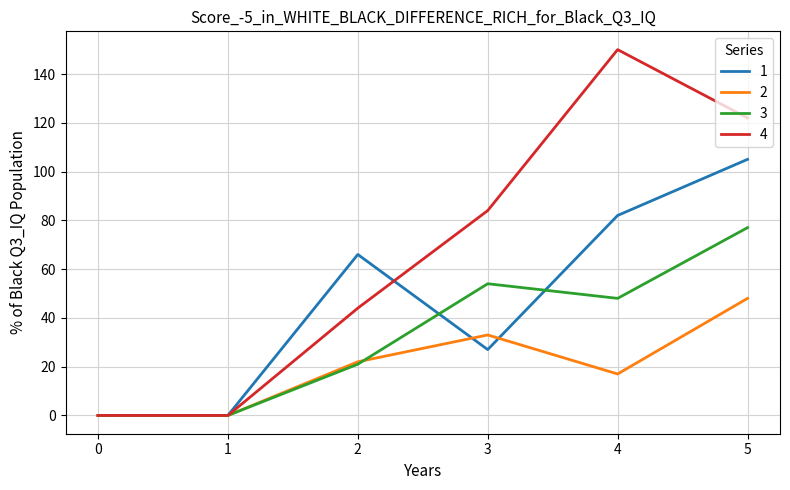

Reading left to right, what are all the values shown in this chart?

1: 0=0	1=0	2=66	3=27	4=82	5=105
2: 0=0	1=0	2=22	3=33	4=17	5=48
3: 0=0	1=0	2=21	3=54	4=48	5=77
4: 0=0	1=0	2=44	3=84	4=150	5=122